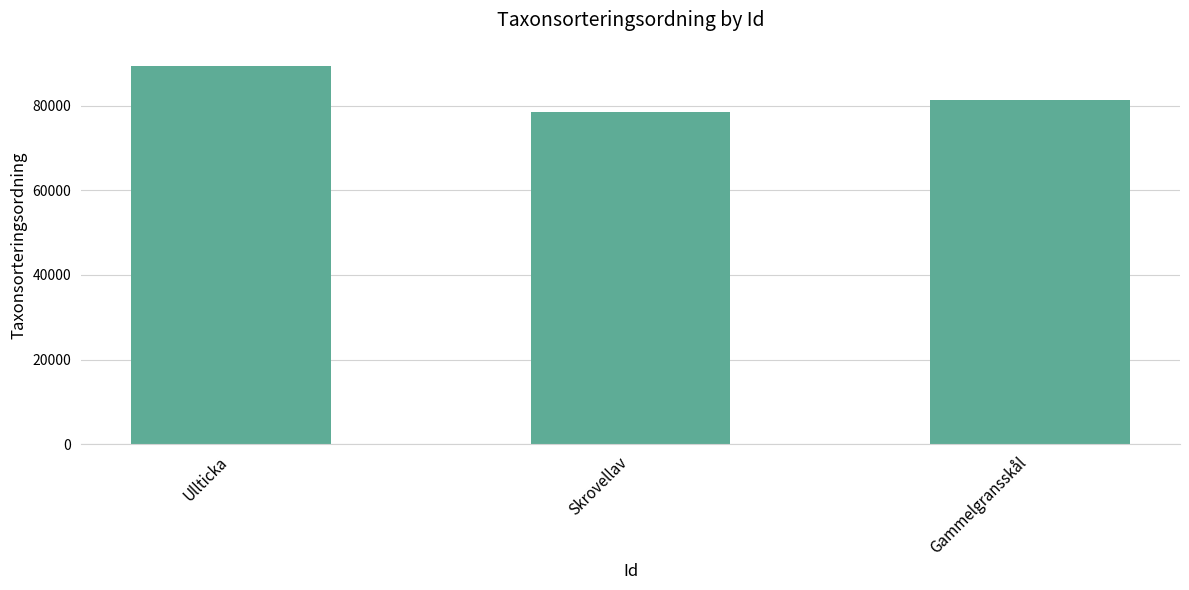

List the labels in order of value, largest first.

Ullticka, Gammelgransskål, Skrovellav